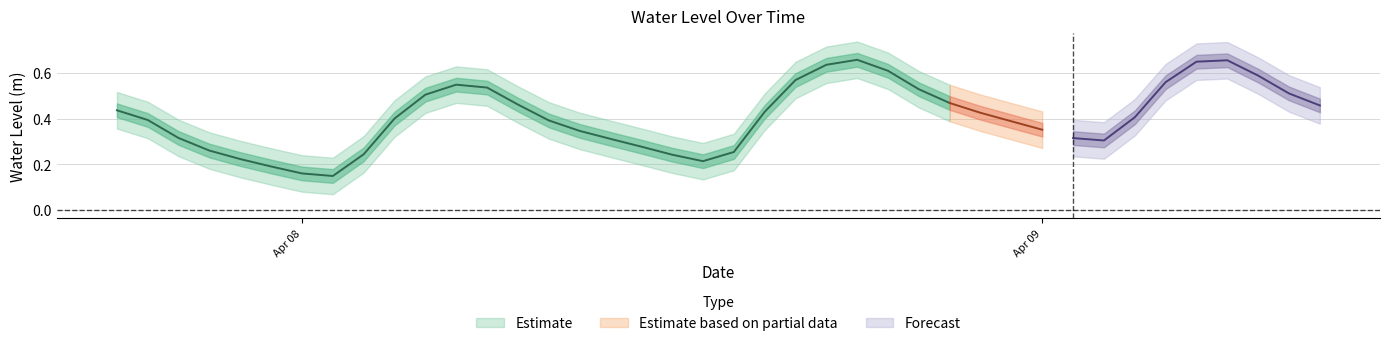

What is the greatest value displayed?

0.7